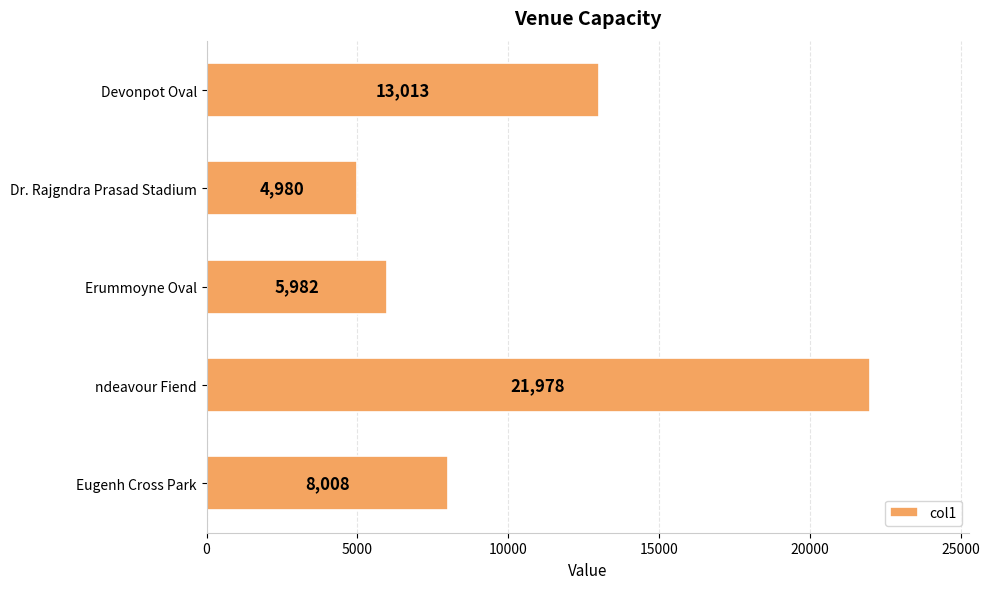

True or false: the data shows 2384 at Eugenh Cross Park.

False